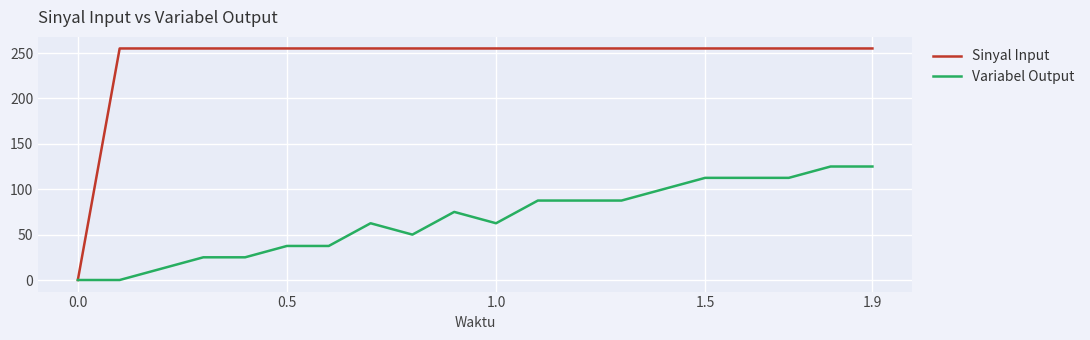

What is the highest value of the Sinyal Input series?

255.0